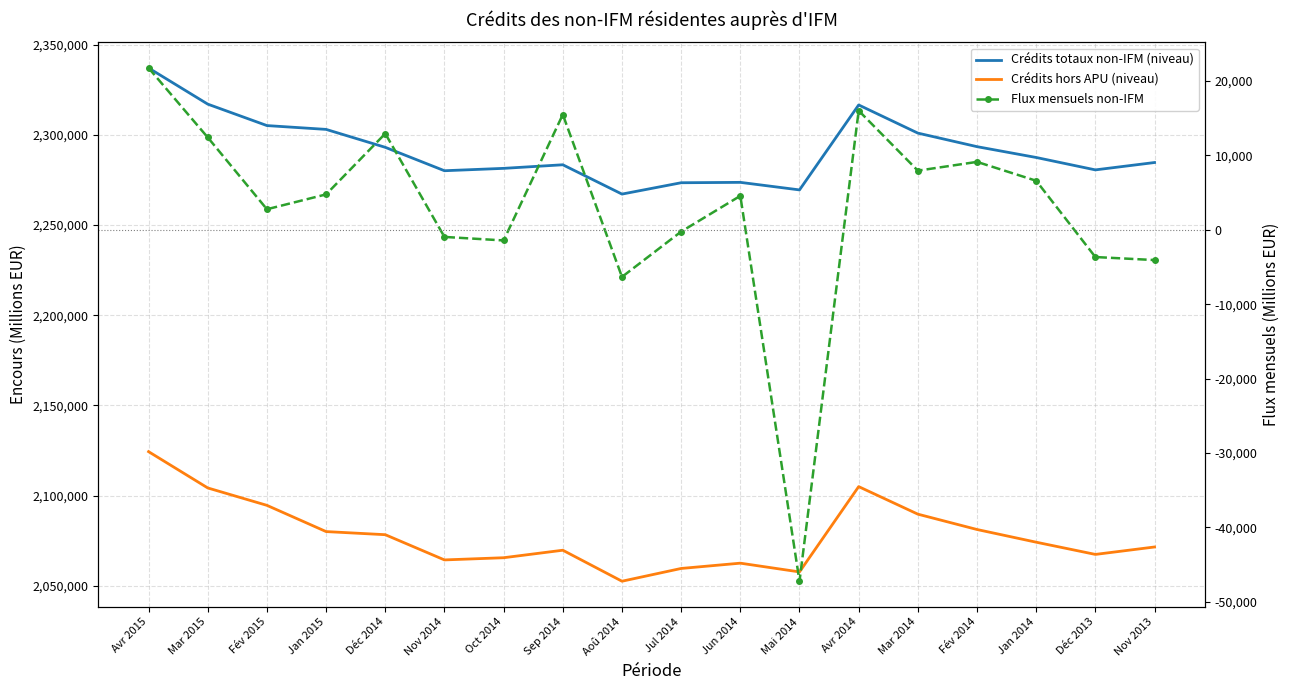

Reading left to right, what are all the values shown in this chart?

Crédits totaux non-IFM (niveau): Avr 2015=2337048	Mar 2015=2317012	Fév 2015=2305128	Jan 2015=2303010	Déc 2014=2293075	Nov 2014=2280104	Oct 2014=2281418	Sep 2014=2283404	Aoû 2014=2267156	Jul 2014=2273445	Jun 2014=2273657	Mai 2014=2269473	Avr 2014=2316558	Mar 2014=2300955	Fév 2014=2293443	Jan 2014=2287443	Déc 2013=2280569	Nov 2013=2284652
Crédits hors APU (niveau): Avr 2015=2124406	Mar 2015=2104291	Fév 2015=2094643	Jan 2015=2080105	Déc 2014=2078379	Nov 2014=2064400	Oct 2014=2065612	Sep 2014=2069773	Aoû 2014=2052591	Jul 2014=2059666	Jun 2014=2062598	Mai 2014=2057749	Avr 2014=2105027	Mar 2014=2089762	Fév 2014=2081256	Jan 2014=2074220	Déc 2013=2067450	Nov 2013=2071571
Flux mensuels non-IFM: Avr 2015=21737	Mar 2015=12407	Fév 2015=2758	Jan 2015=4755	Déc 2014=12923	Nov 2014=-960	Oct 2014=-1434	Sep 2014=15480	Aoû 2014=-6333	Jul 2014=-247	Jun 2014=4557	Mai 2014=-47219	Avr 2014=16001	Mar 2014=7942	Fév 2014=9121	Jan 2014=6584	Déc 2013=-3663	Nov 2013=-4070